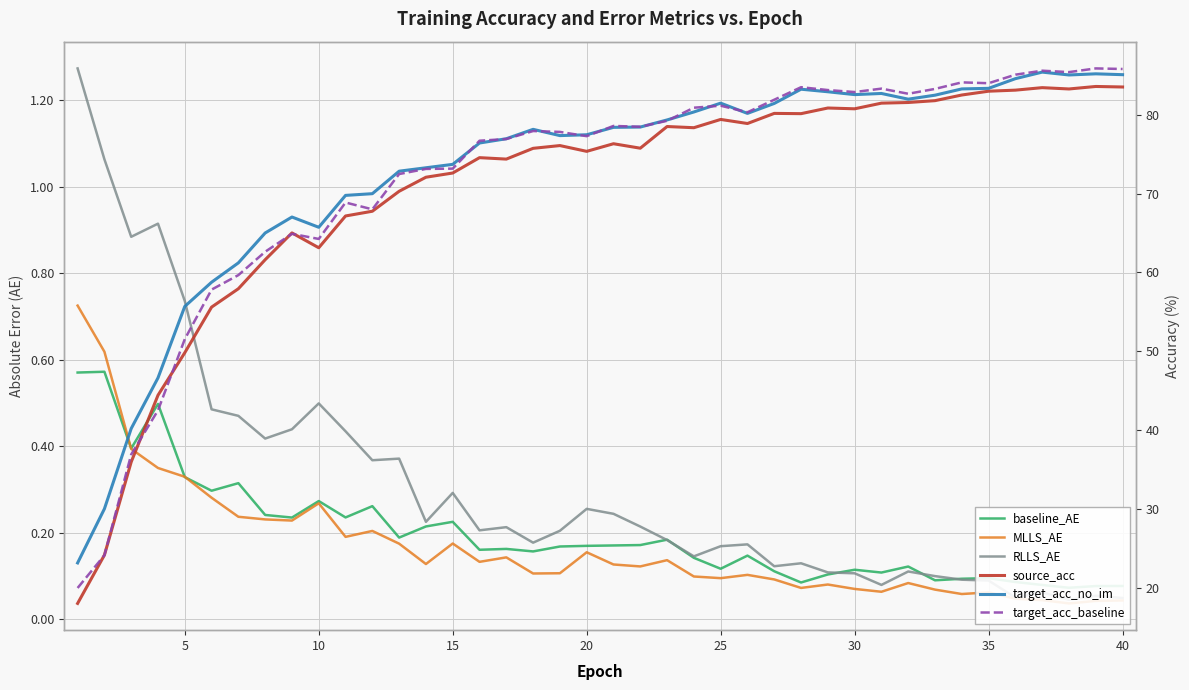

Which series has the largest total across all categories?

target_acc_no_im